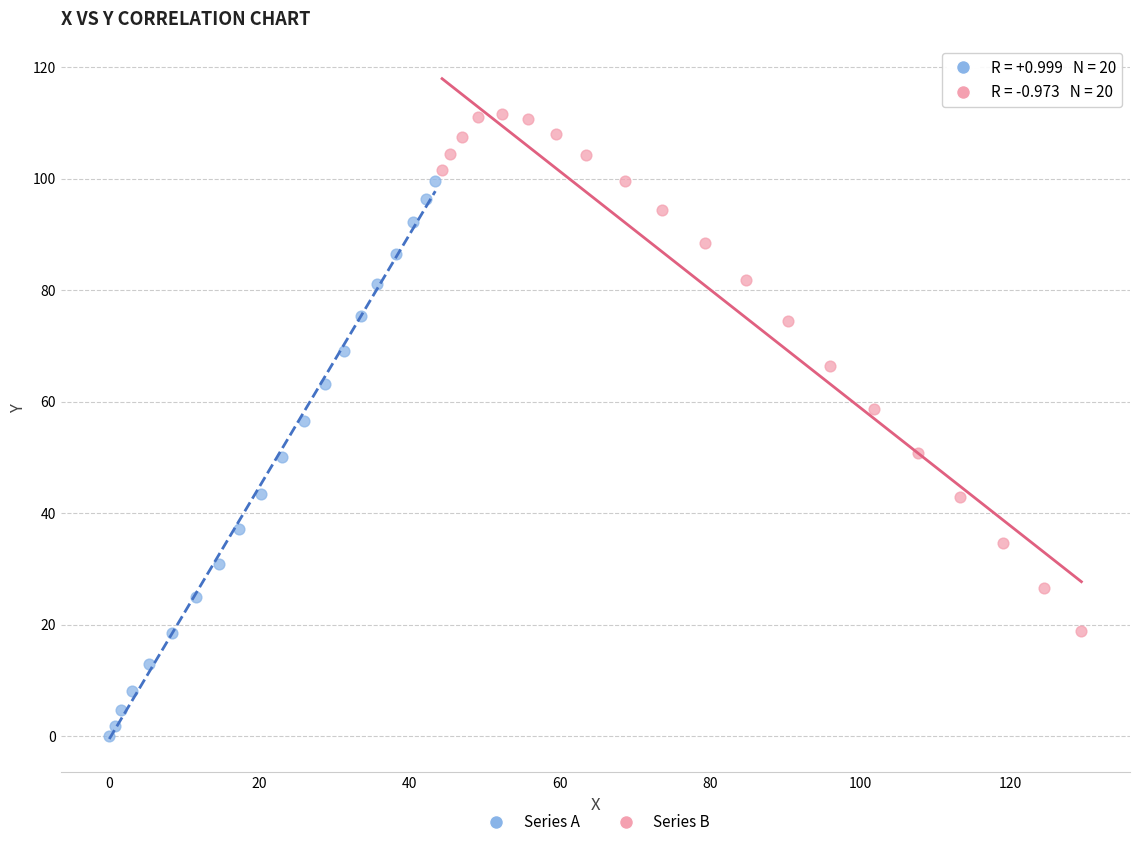

What are all the series names shown in the legend?

Series A, Series B